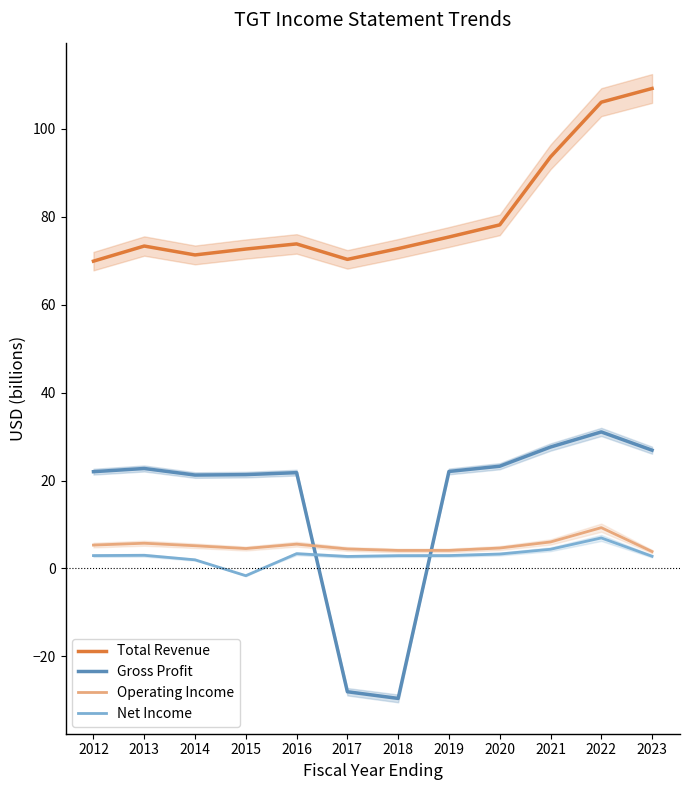

Rank the categories by Operating Income value from lowest to highest.

2023, 2018, 2019, 2017, 2015, 2020, 2014, 2012, 2016, 2013, 2021, 2022